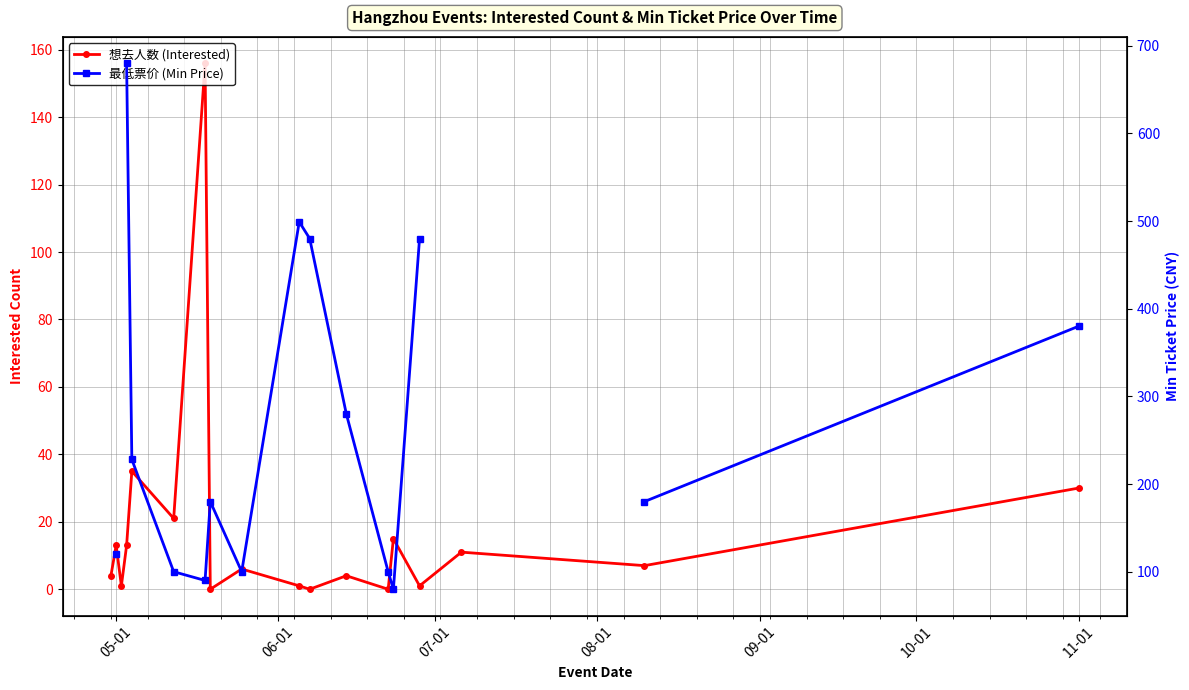

What is the label of the 3rd point from the left?

07-01